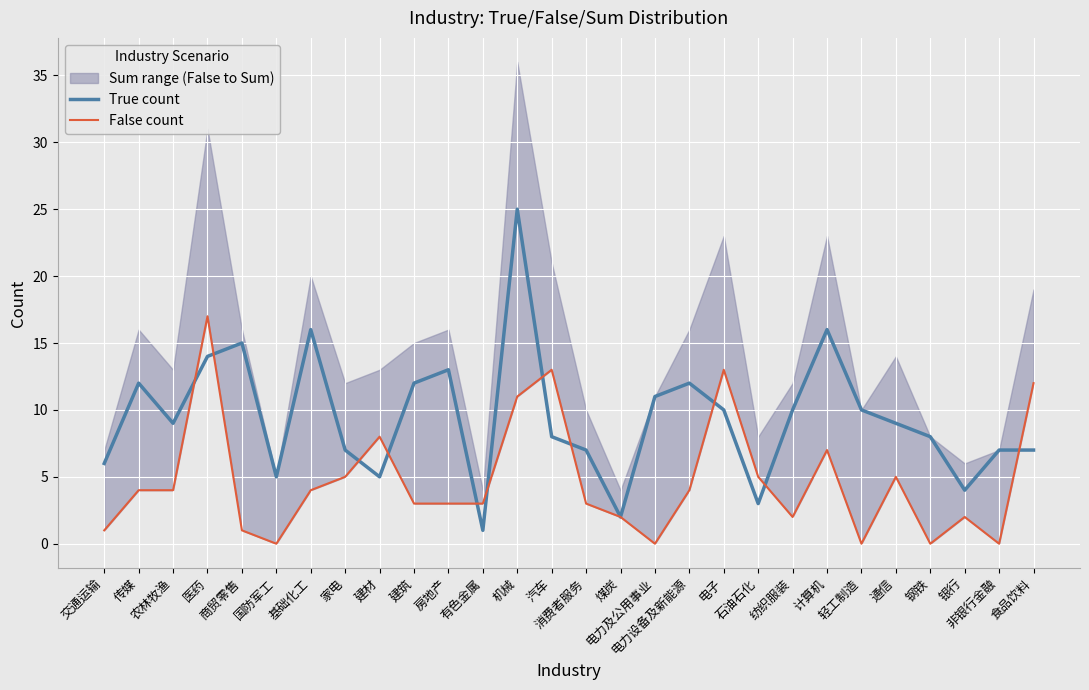

Reading left to right, list all the values displayed in this chart.

True count: 交通运输=6	传媒=12	农林牧渔=9	医药=14	商贸零售=15	国防军工=5	基础化工=16	家电=7	建材=5	建筑=12	房地产=13	有色金属=1	机械=25	汽车=8	消费者服务=7	煤炭=2	电力及公用事业=11	电力设备及新能源=12	电子=10	石油石化=3	纺织服装=10	计算机=16	轻工制造=10	通信=9	钢铁=8	银行=4	非银行金融=7	食品饮料=7
False count: 交通运输=1	传媒=4	农林牧渔=4	医药=17	商贸零售=1	国防军工=0	基础化工=4	家电=5	建材=8	建筑=3	房地产=3	有色金属=3	机械=11	汽车=13	消费者服务=3	煤炭=2	电力及公用事业=0	电力设备及新能源=4	电子=13	石油石化=5	纺织服装=2	计算机=7	轻工制造=0	通信=5	钢铁=0	银行=2	非银行金融=0	食品饮料=12